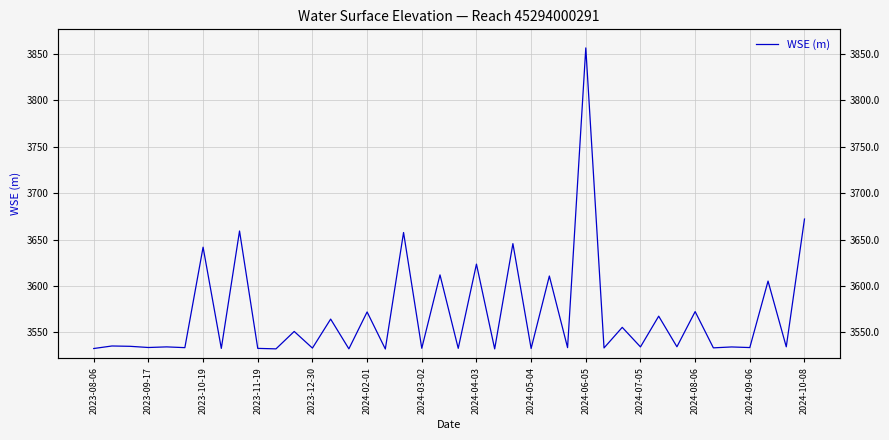

What is the maximum value shown in the chart?

3856.2